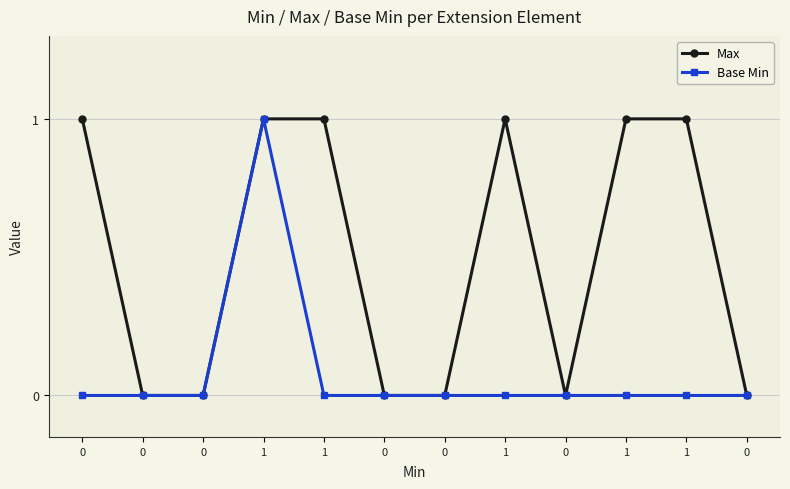

True or false: Base Min and Max cross at least once.

False